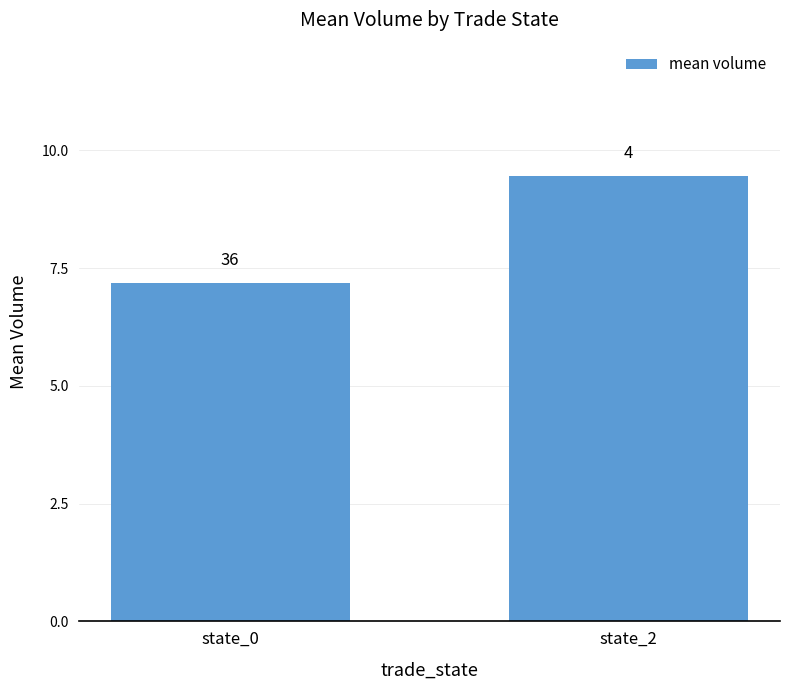

The chart shows a value of 7.2 at state_0. True or false?

True